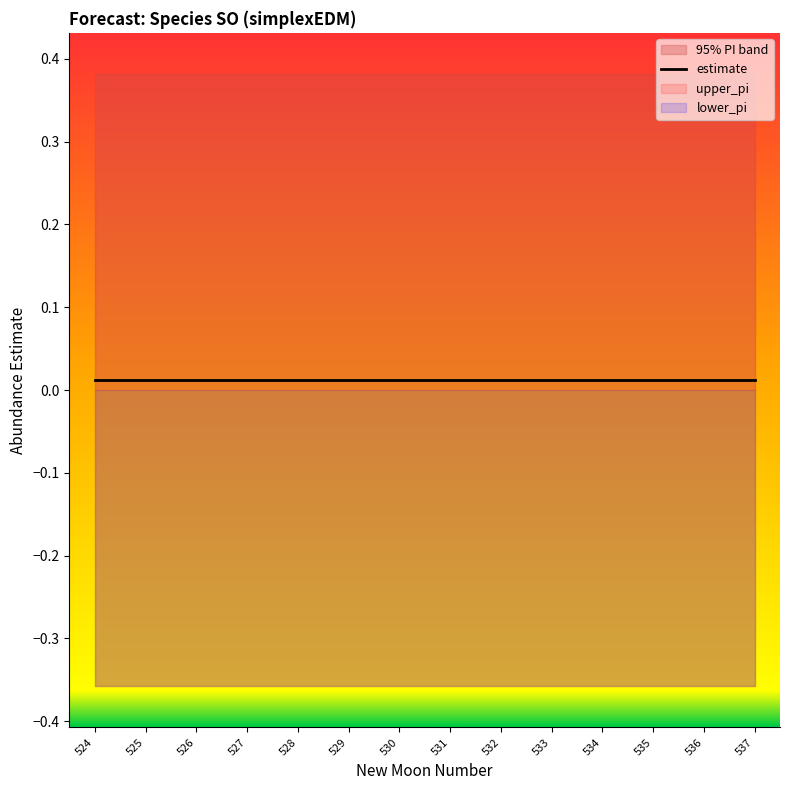

Reading right to left, list all the values displayed in this chart.

estimate: 0.0	0.0	0.0	0.0	0.0	0.0	0.0	0.0	0.0	0.0	0.0	0.0	0.0	0.0
upper_pi: 0.4	0.4	0.4	0.4	0.4	0.4	0.4	0.4	0.4	0.4	0.4	0.4	0.4	0.4
lower_pi: -0.4	-0.4	-0.4	-0.4	-0.4	-0.4	-0.4	-0.4	-0.4	-0.4	-0.4	-0.4	-0.4	-0.4